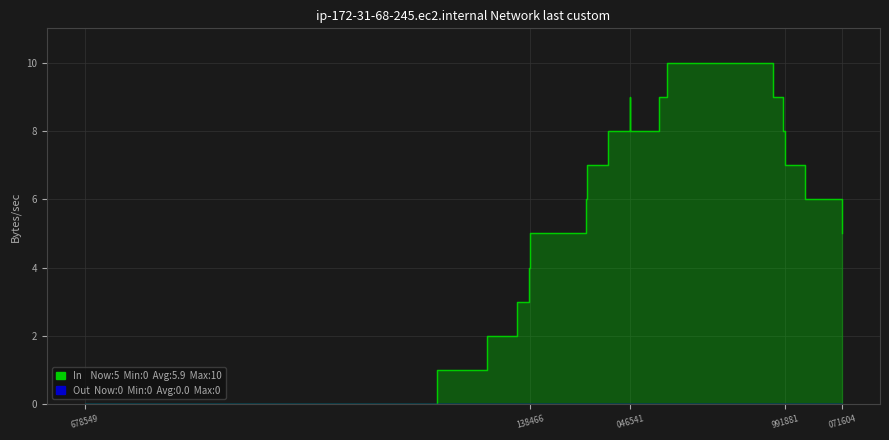

Is it true that the value at 6 is 10?

False